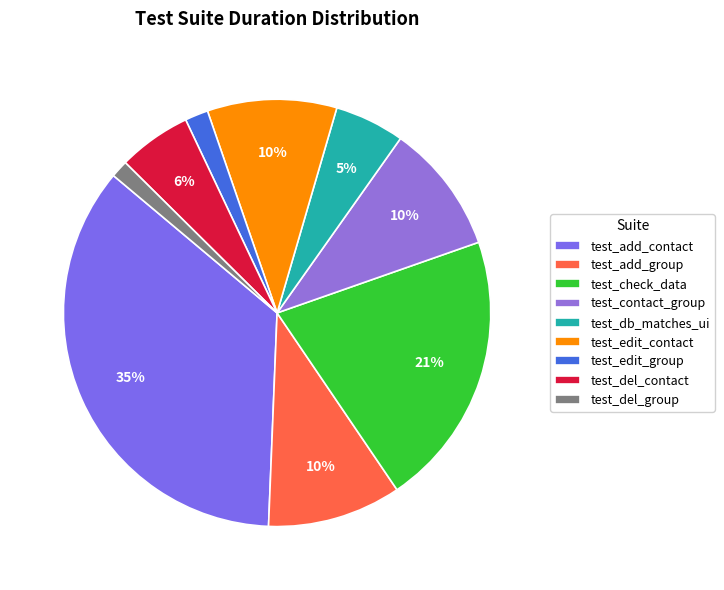

True or false: test_del_group accounts for 11% of the total.

False